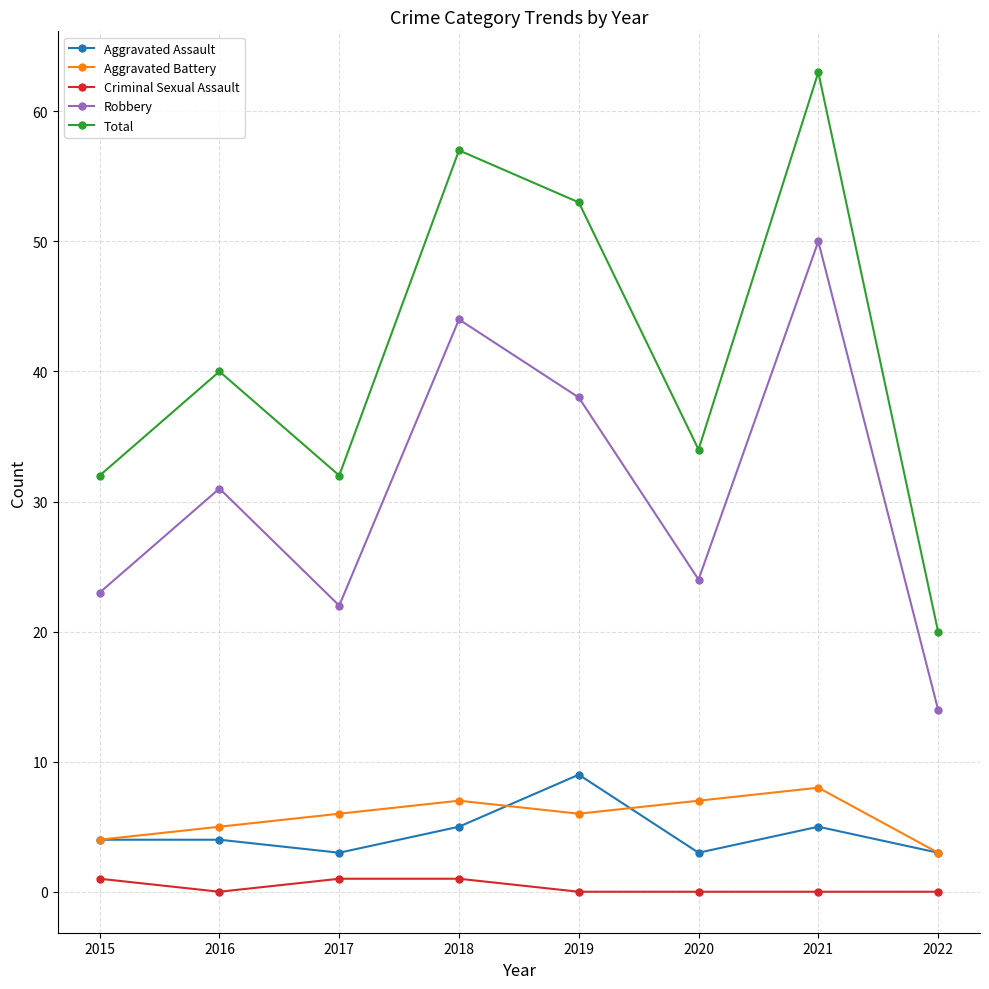

Reading right to left, what are all the values shown in this chart?

Aggravated Assault: 3	5	3	9	5	3	4	4
Aggravated Battery: 3	8	7	6	7	6	5	4
Criminal Sexual Assault: 0	0	0	0	1	1	0	1
Robbery: 14	50	24	38	44	22	31	23
Total: 20	63	34	53	57	32	40	32